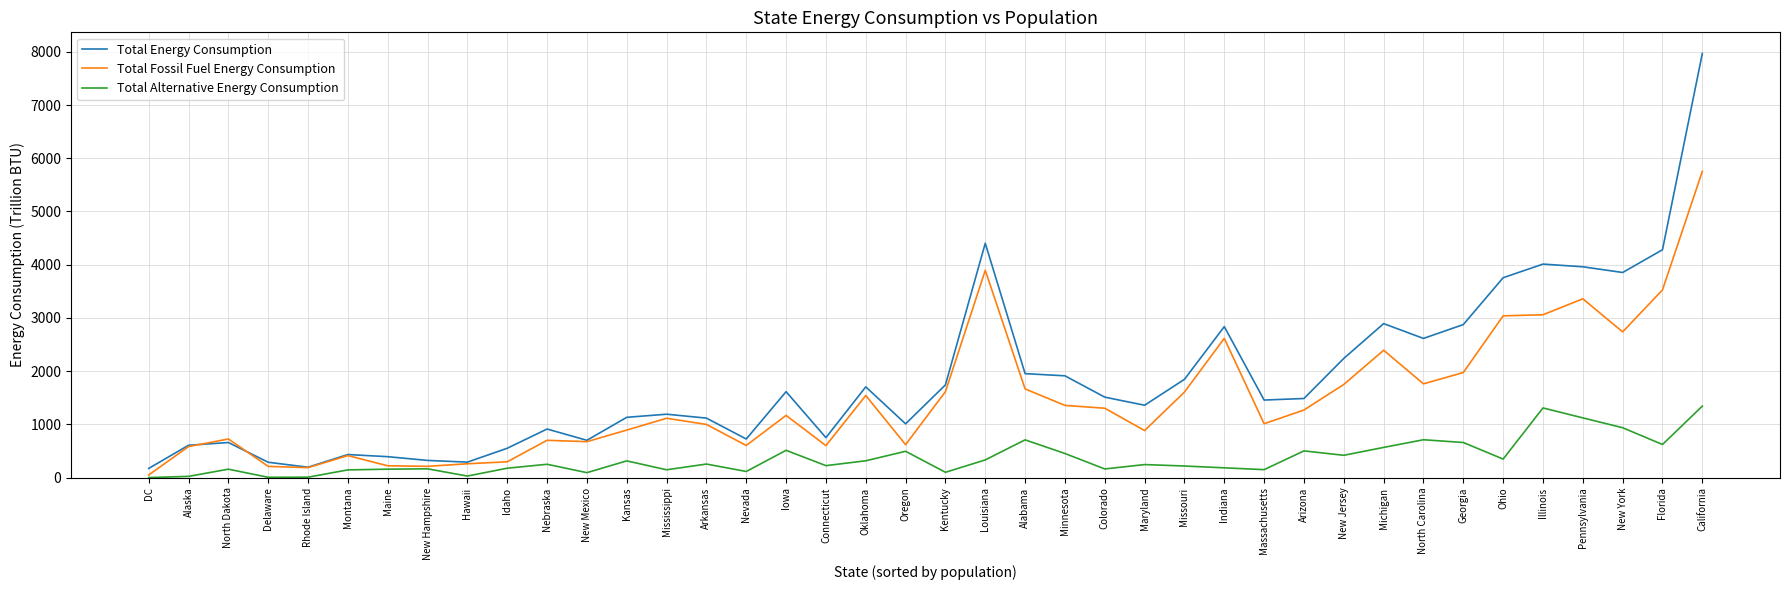

True or false: Total Energy Consumption has more than 1 interior local peaks.

True